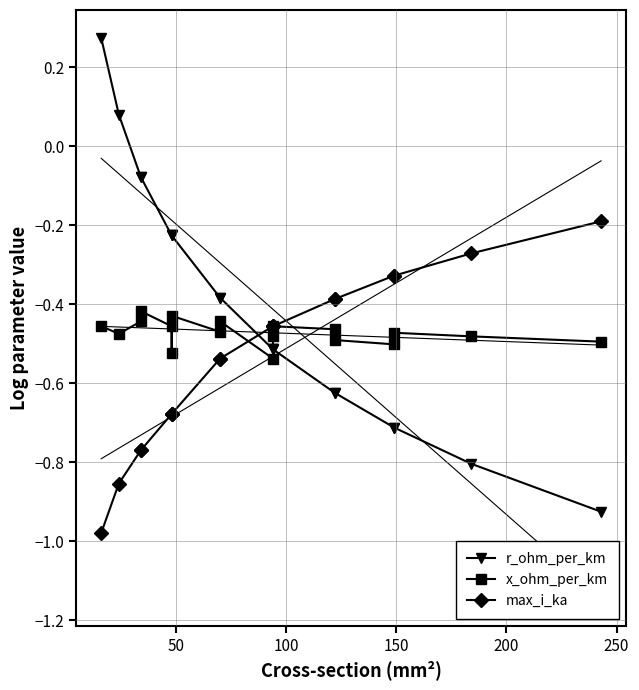

Reading left to right, what are all the values shown in this chart?

r_ohm_per_km: 0.3	0.1	-0.1	-0.1	-0.2	-0.2	-0.2	-0.4	-0.4	-0.5	-0.5	-0.5	-0.6	-0.6	-0.7	-0.7	-0.8	-0.9
x_ohm_per_km: -0.5	-0.5	-0.4	-0.4	-0.5	-0.5	-0.4	-0.5	-0.4	-0.5	-0.5	-0.5	-0.5	-0.5	-0.5	-0.5	-0.5	-0.5
max_i_ka: -1.0	-0.9	-0.8	-0.8	-0.7	-0.7	-0.7	-0.5	-0.5	-0.5	-0.5	-0.5	-0.4	-0.4	-0.3	-0.3	-0.3	-0.2